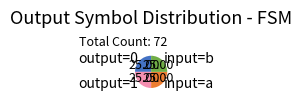

Is there a majority slice in this chart?

No